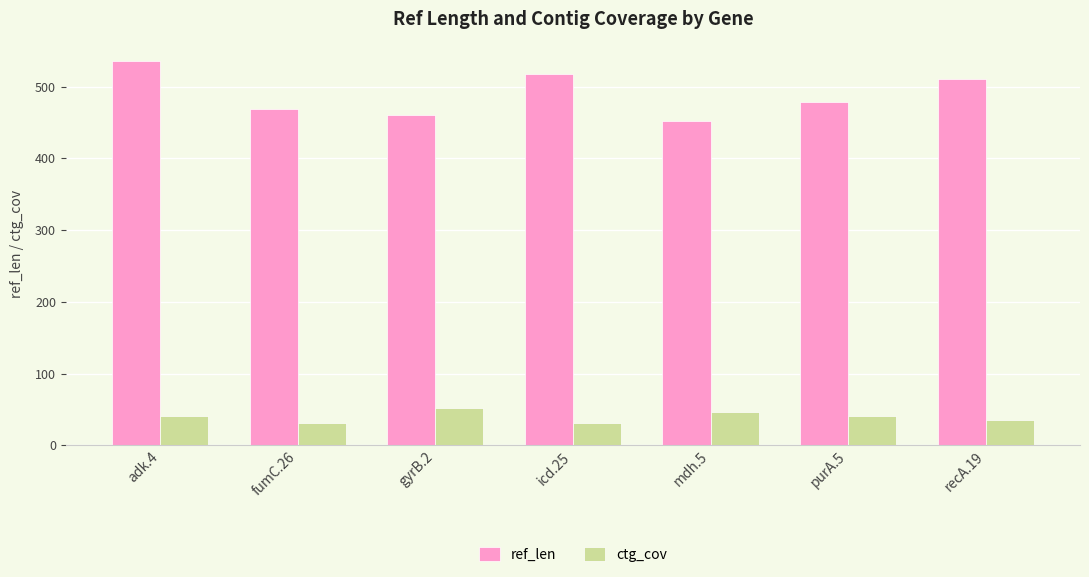

What is the spread (max minus min) of values at gyrB.2?

408.3